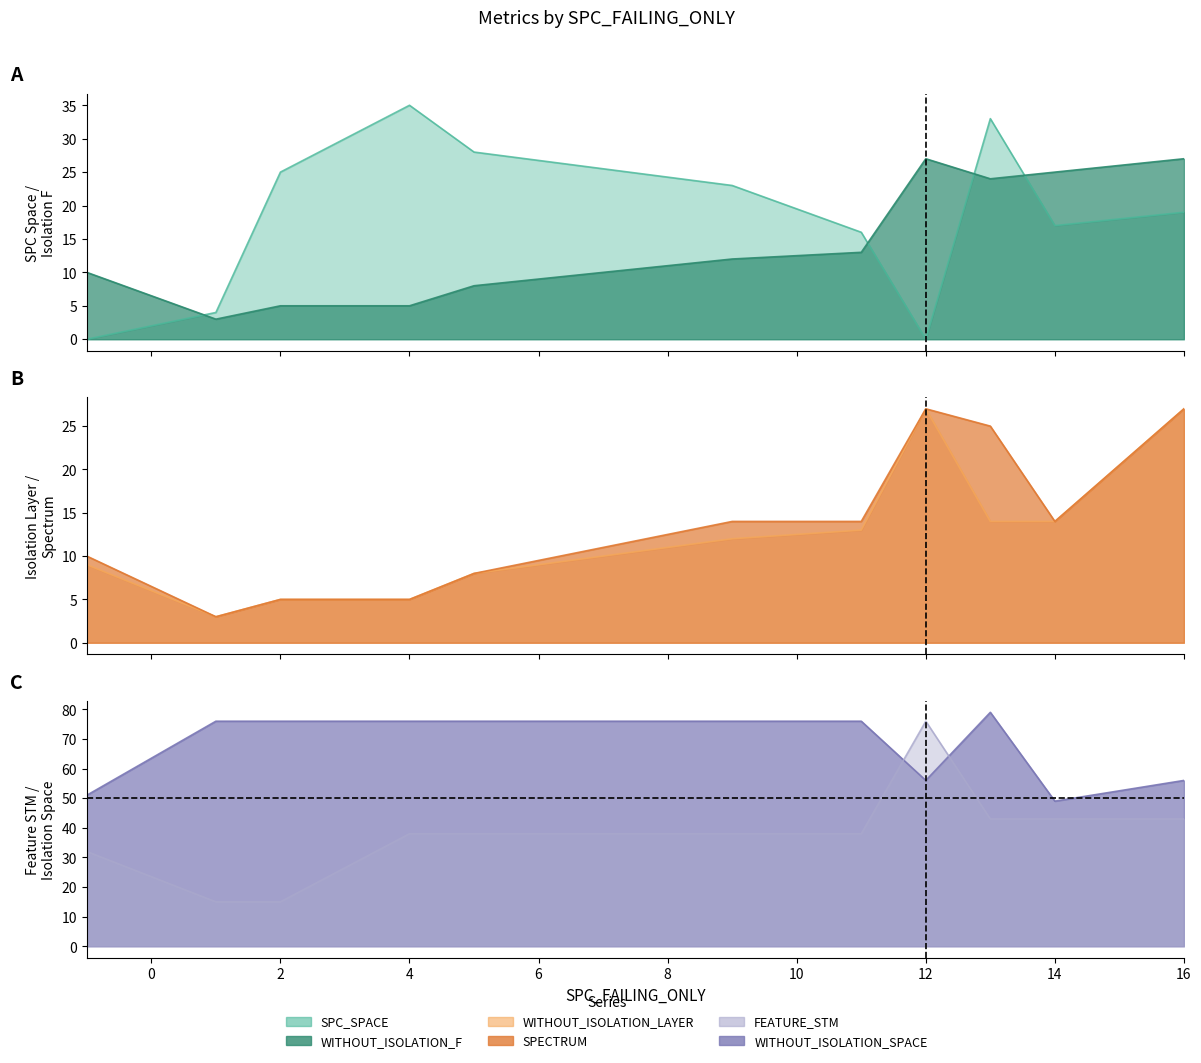

True or false: FEATURE_STM and WITHOUT_ISOLATION_F intersect in this chart.

False